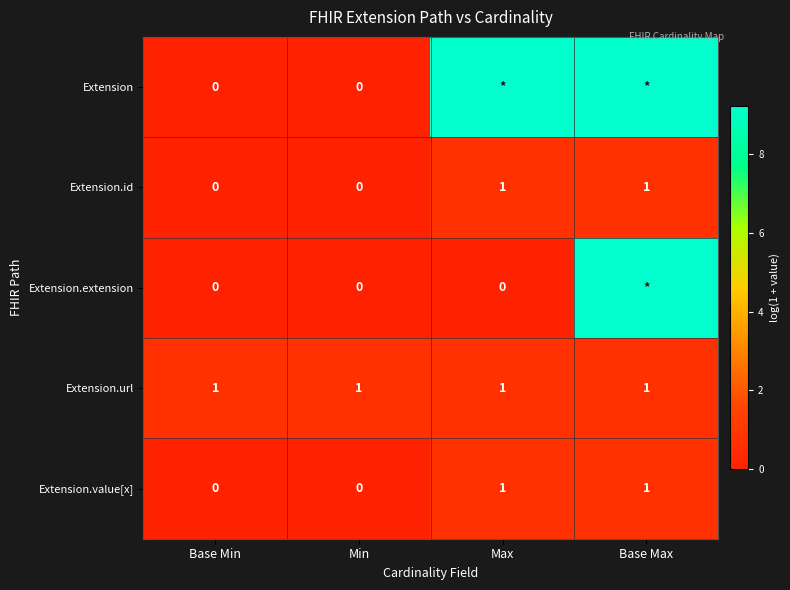

Read the Extension value at Max.

9.2